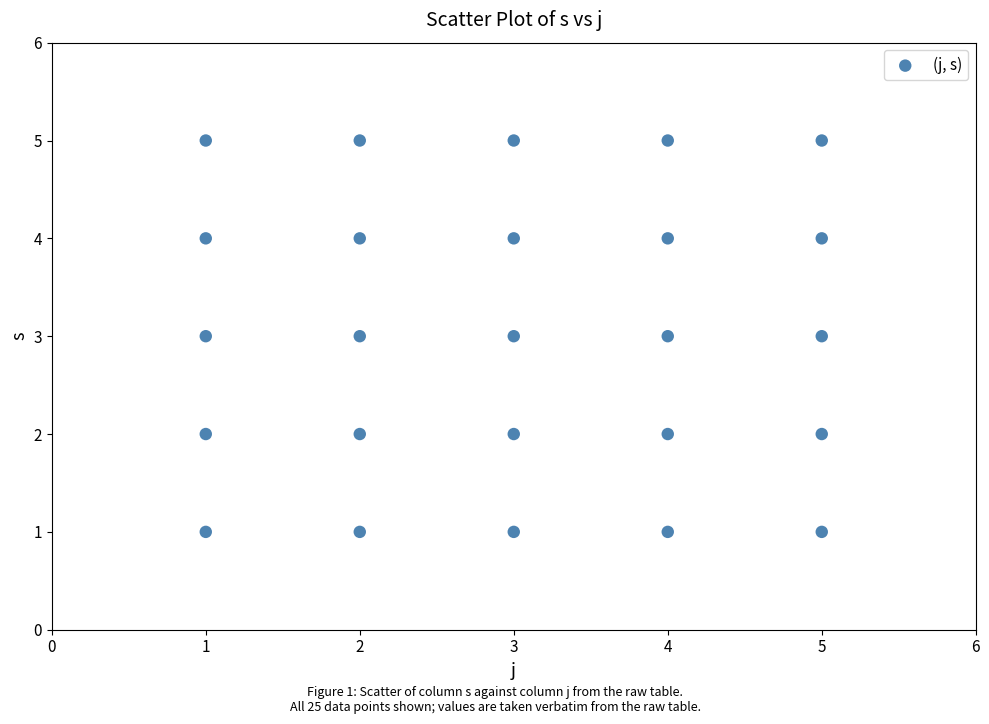

What is the range of X values (max minus min)?

4